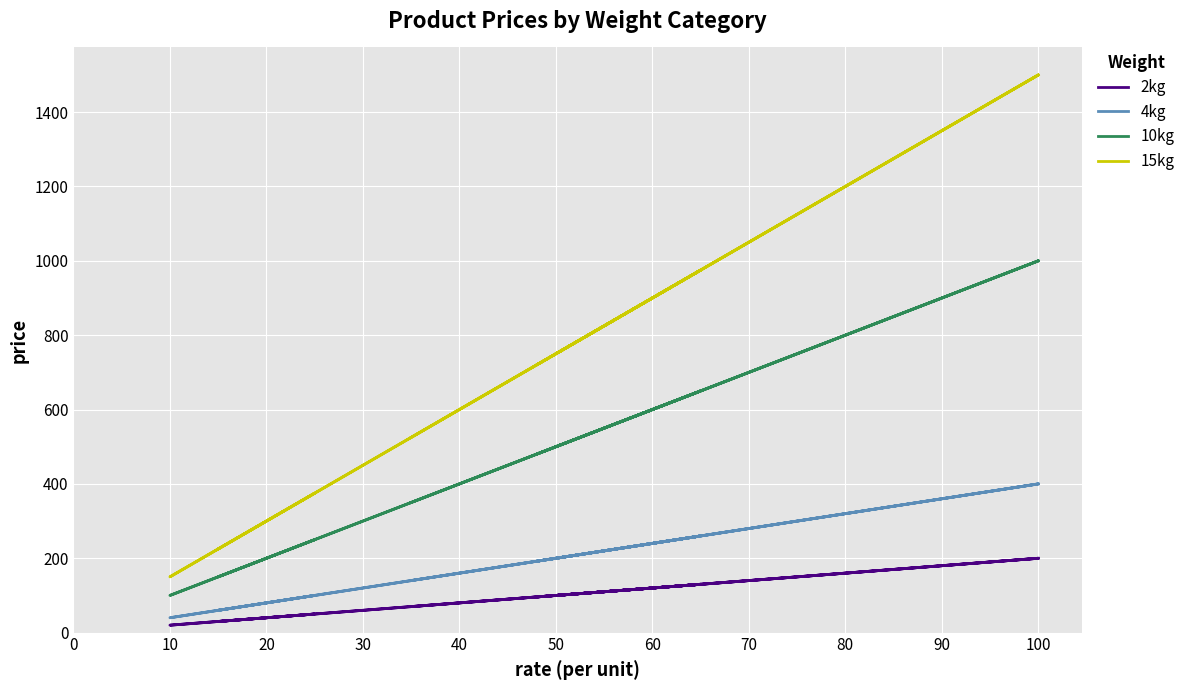

Count the 10kg values in the range 250 to 650.

6